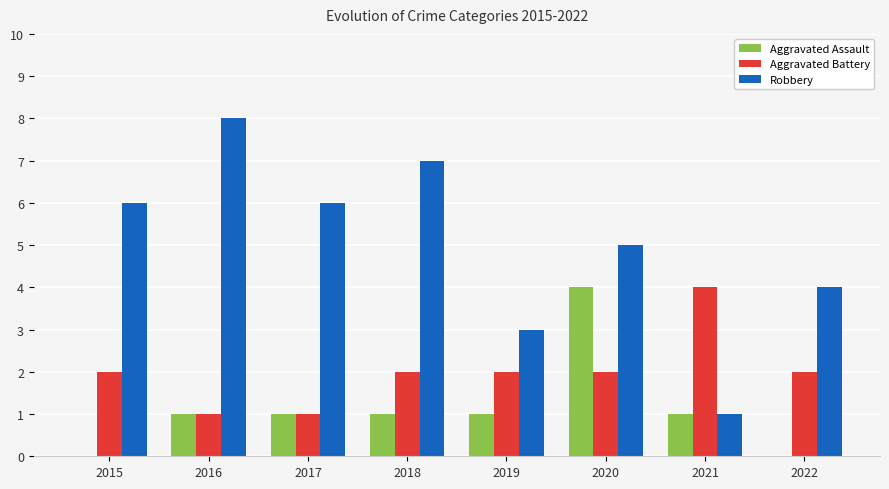

Between 2018 and 2022, which series saw the biggest shift?

Robbery